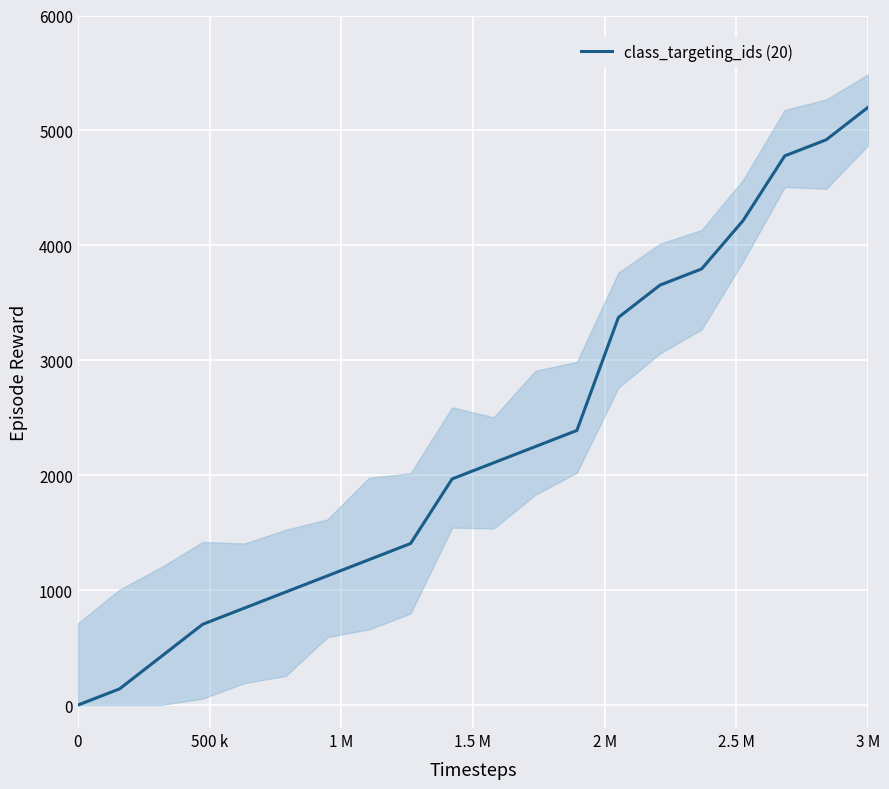

Reading right to left, extract all data points from this chart.

5200.0	4918.9	4778.4	4216.2	3794.6	3654.1	3373.0	2389.2	2248.6	2108.1	1967.6	1405.4	1264.9	1124.3	983.8	843.2	702.7	421.6	140.5	0.0